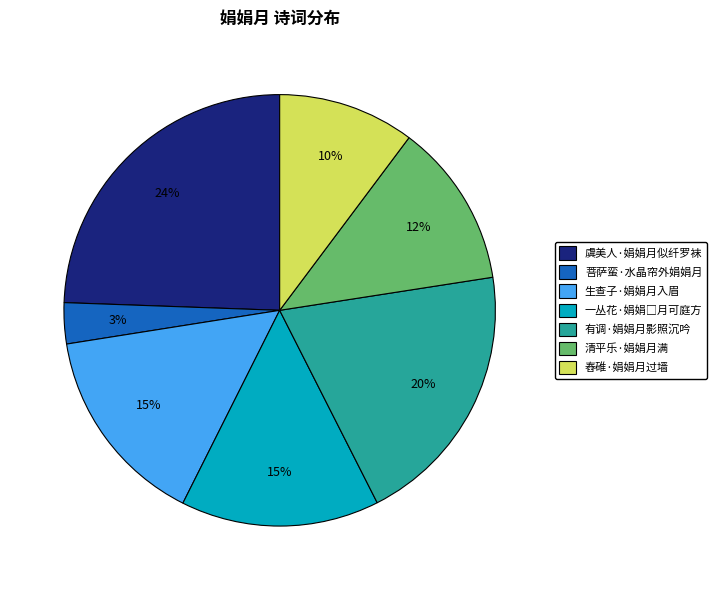

Count the number of slices in the pie.

7